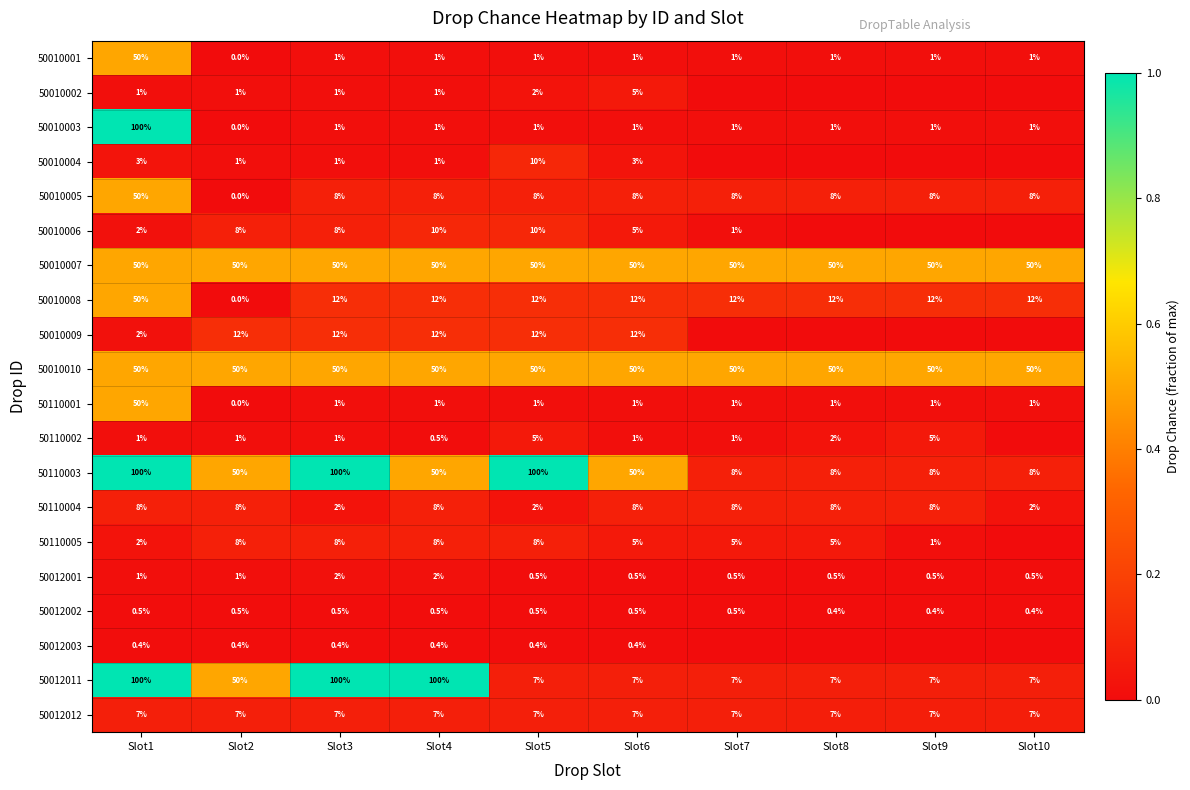

What is the spread (max minus min) of values at Slot3?

99.6